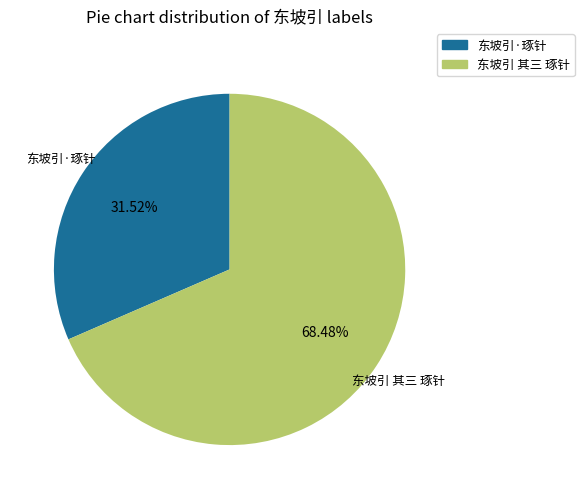

Does 东坡引·琢针 represent more than half of the total?

No